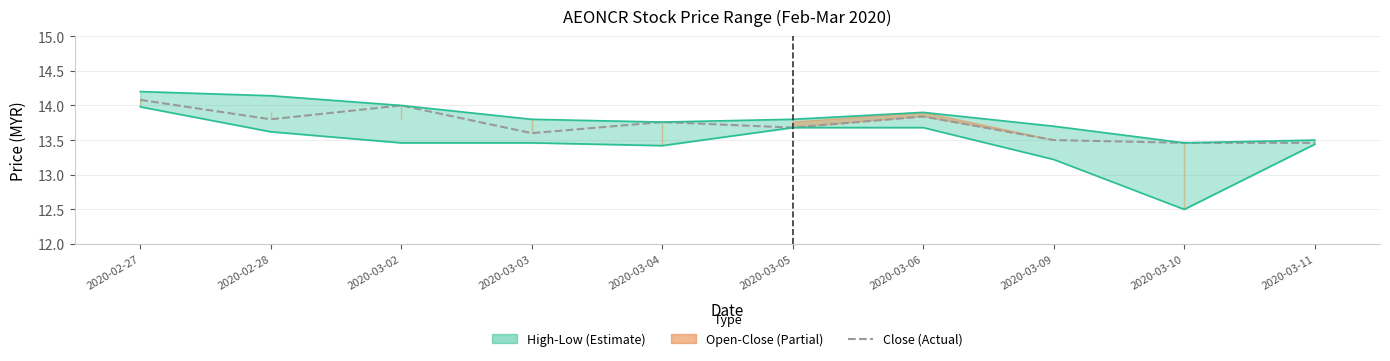

Which label corresponds to the smallest value in the chart?

2020-03-10